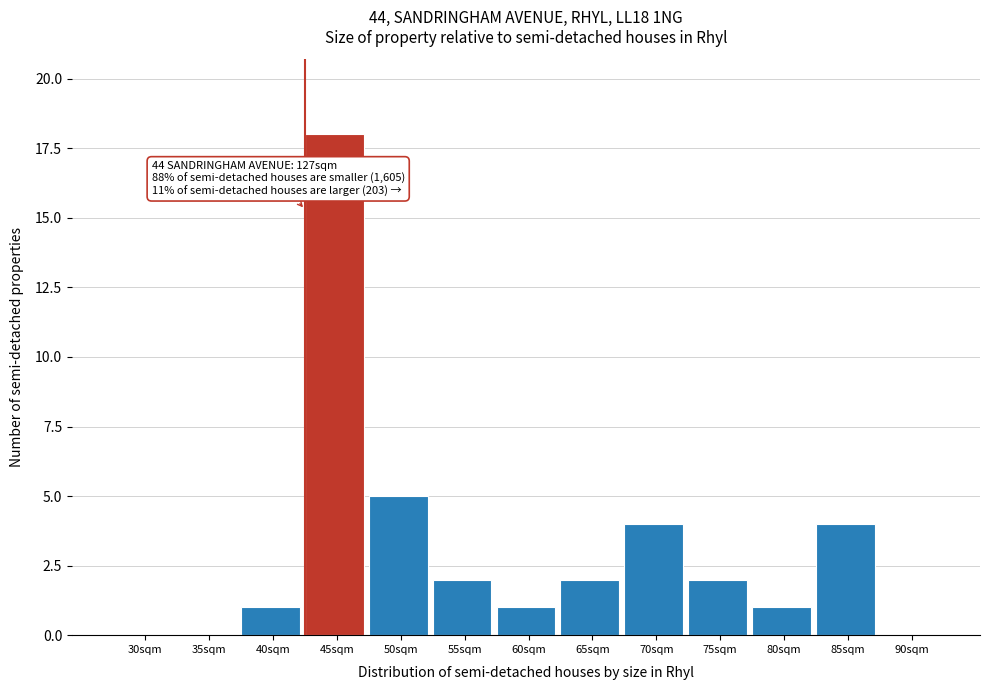

Reading left to right, what are all the values shown in this chart?

30sqm=0	35sqm=0	40sqm=1	45sqm=18	50sqm=5	55sqm=2	60sqm=1	65sqm=2	70sqm=4	75sqm=2	80sqm=1	85sqm=4	90sqm=0